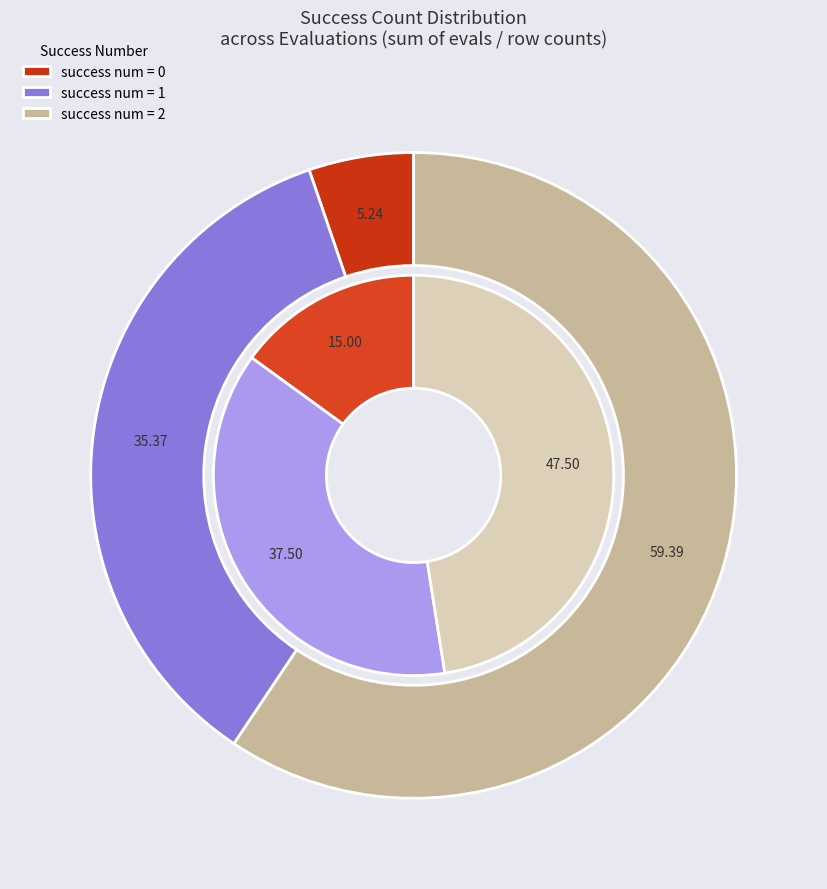

Do 1 and 0 together represent more than half of the pie?

No